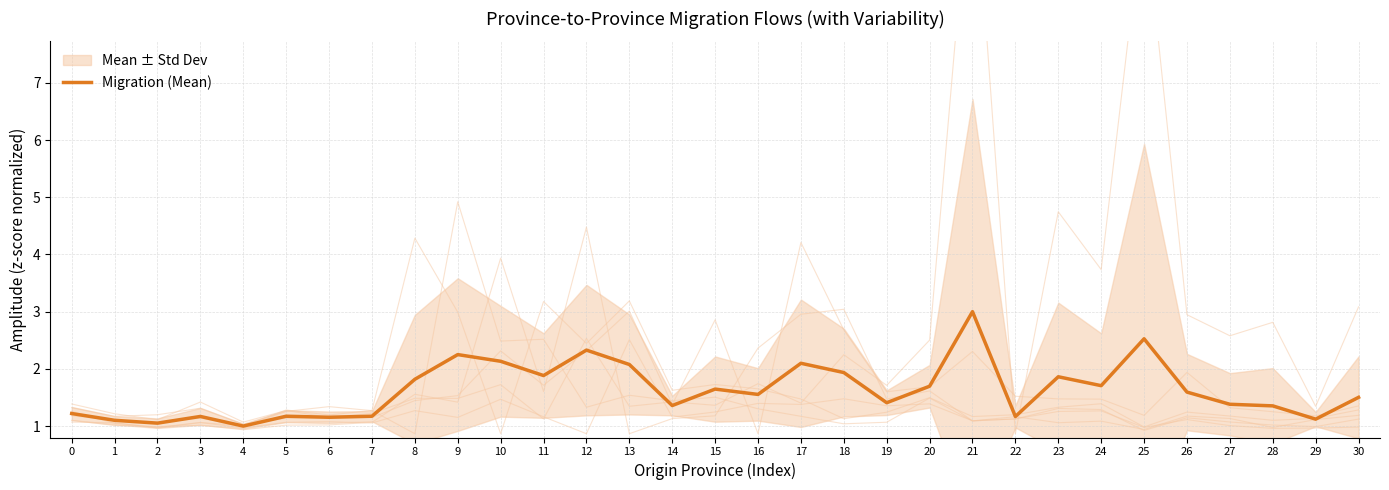

List the labels in order of value, largest first.

21, 25, 12, 9, 10, 17, 13, 18, 11, 23, 8, 24, 20, 15, 26, 16, 30, 19, 27, 14, 28, 0, 5, 7, 3, 22, 6, 29, 1, 2, 4